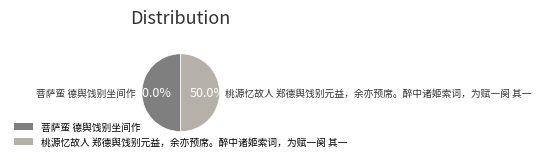

What is the ratio of the value at 桃源忆故人 郑德舆饯别元益，余亦预席。醉中诸姬索词，为赋一阕 其一 to the value at 菩萨蛮 德舆饯别坐间作?

1.0